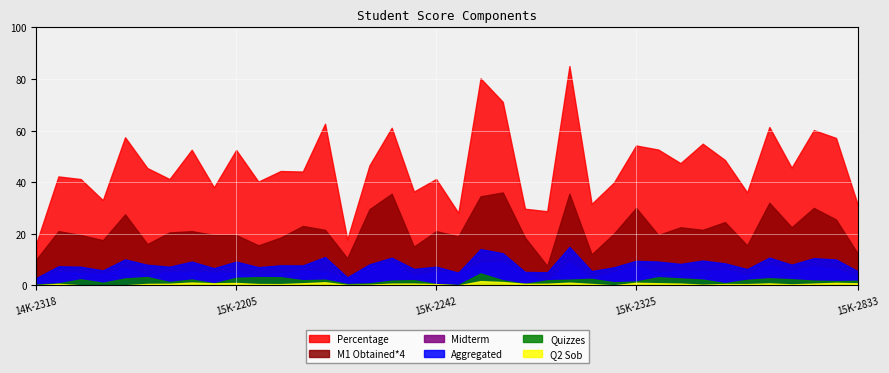

What position from the left is 15K-2379?

32